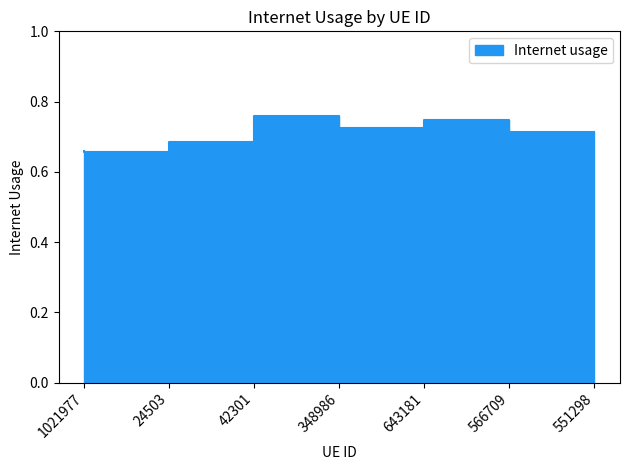

What is the difference between the second highest and second lowest values?

0.1